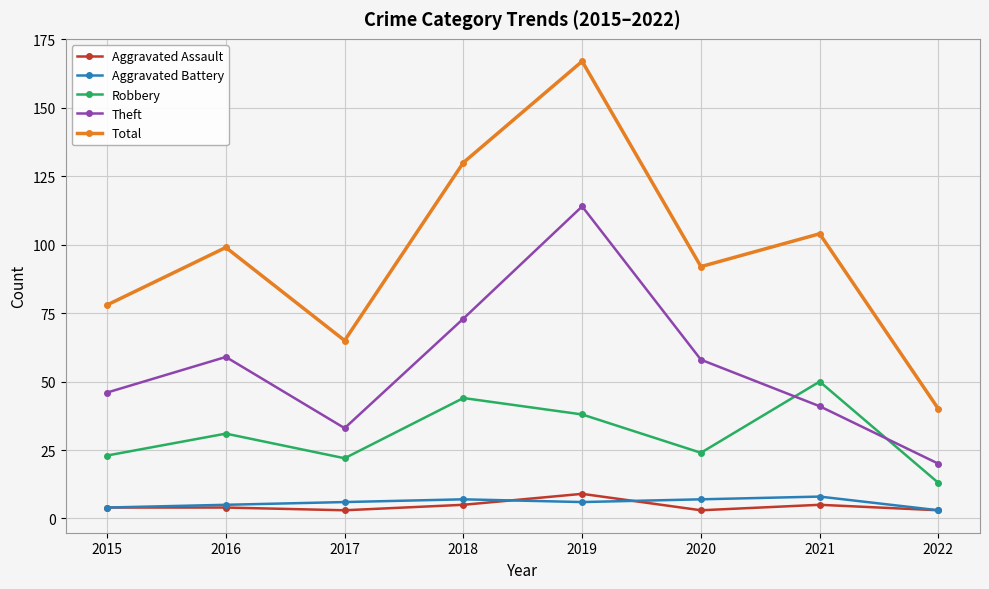

What are all the series names shown in the legend?

Aggravated Assault, Aggravated Battery, Robbery, Theft, Total